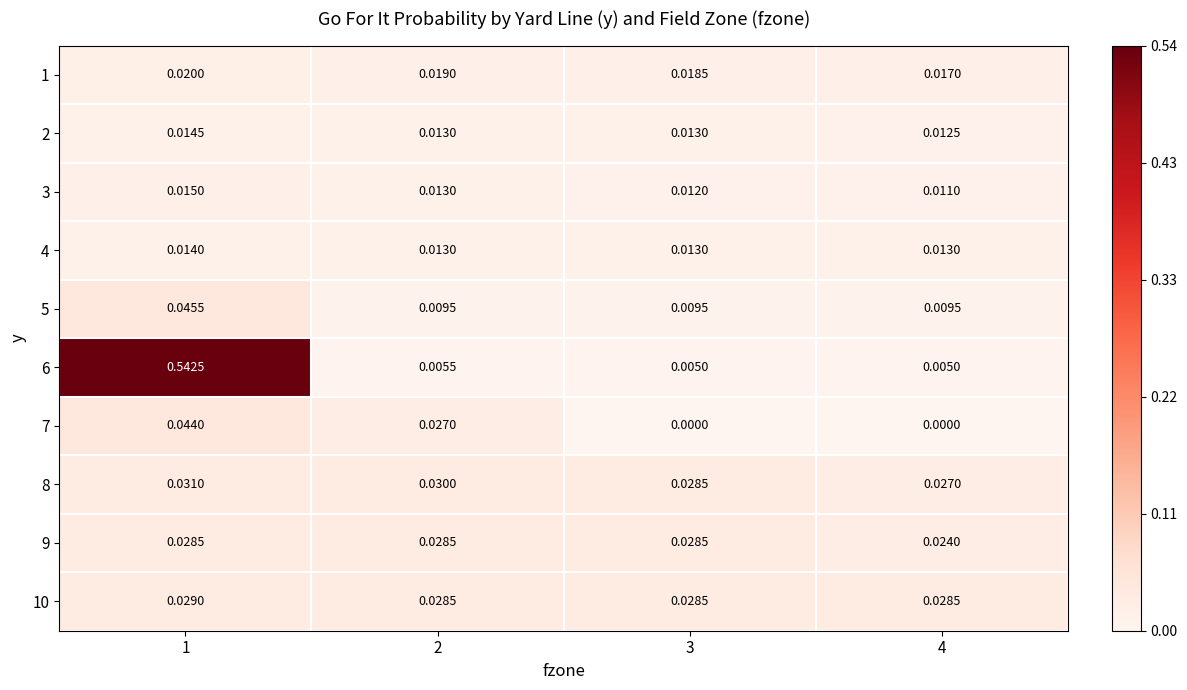

How many categories are shown in the chart?

4